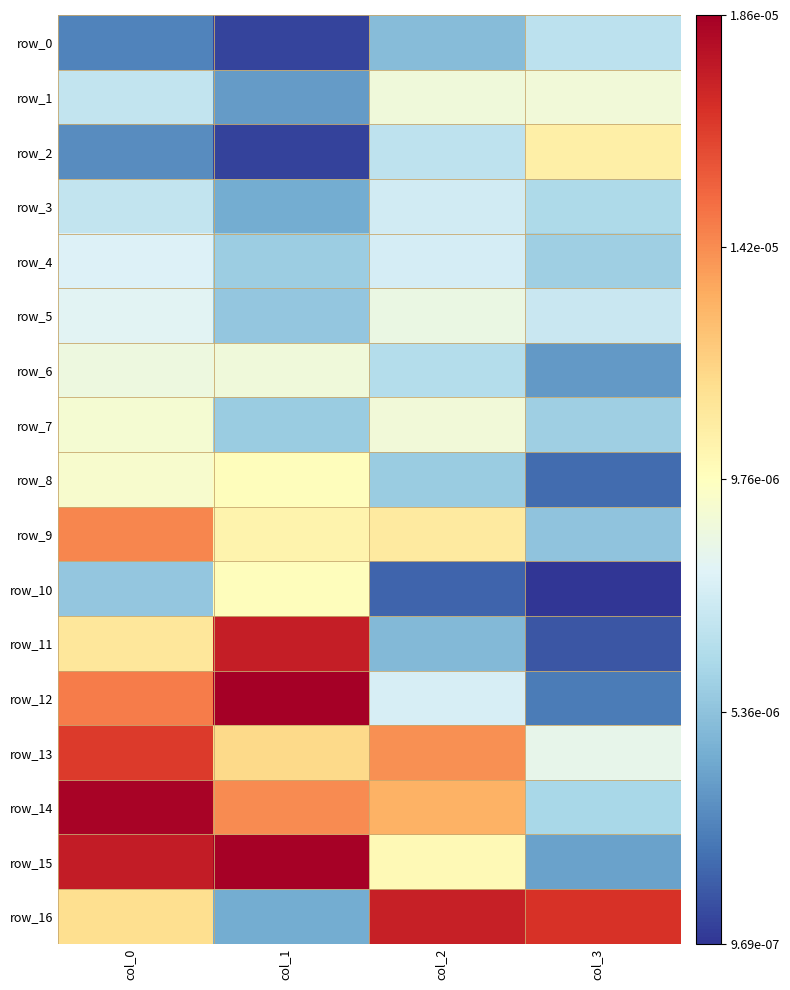

Rank the series at col_1 from highest to lowest value.

row_12, row_15, row_11, row_14, row_13, row_9, row_10, row_8, row_6, row_4, row_7, row_5, row_3, row_16, row_1, row_0, row_2